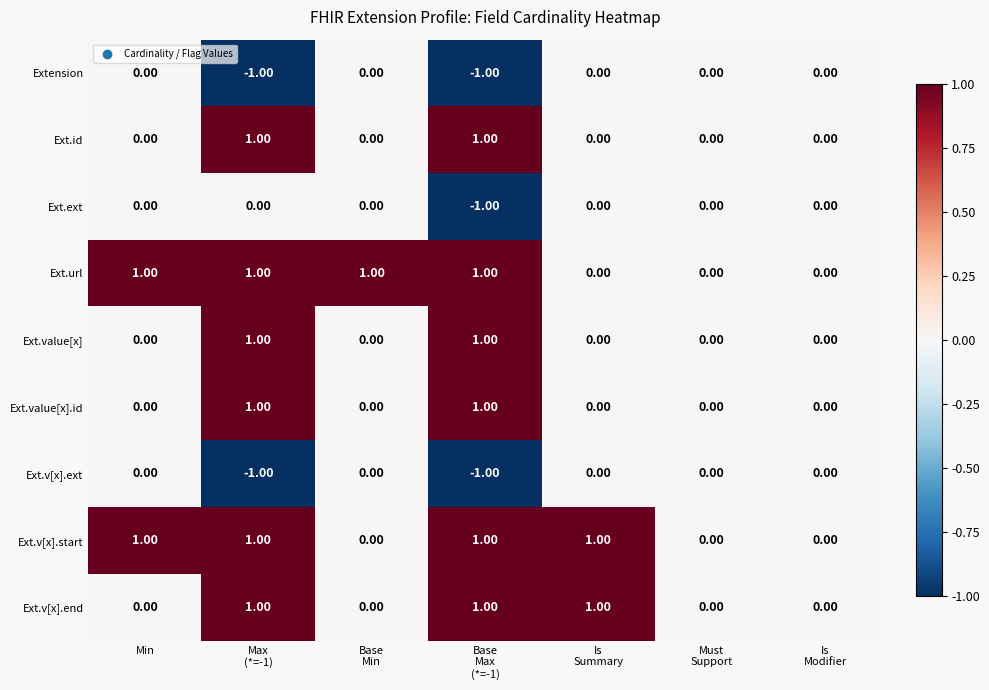

Count the number of data series in this chart.

9